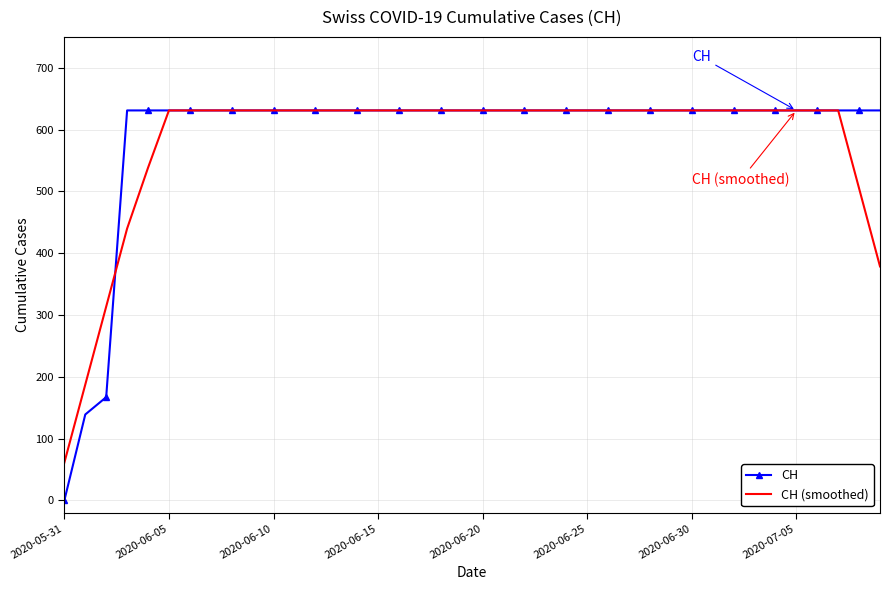

After their last crossing, which series has the higher values: CH or CH (smoothed)?

CH